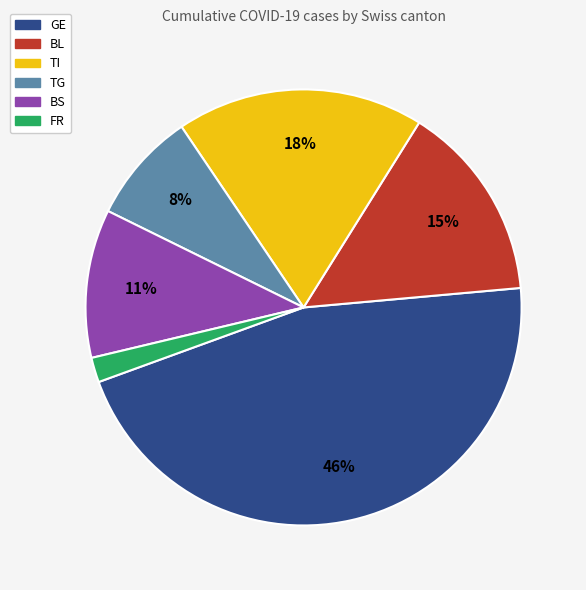

Is there a majority slice in this chart?

No